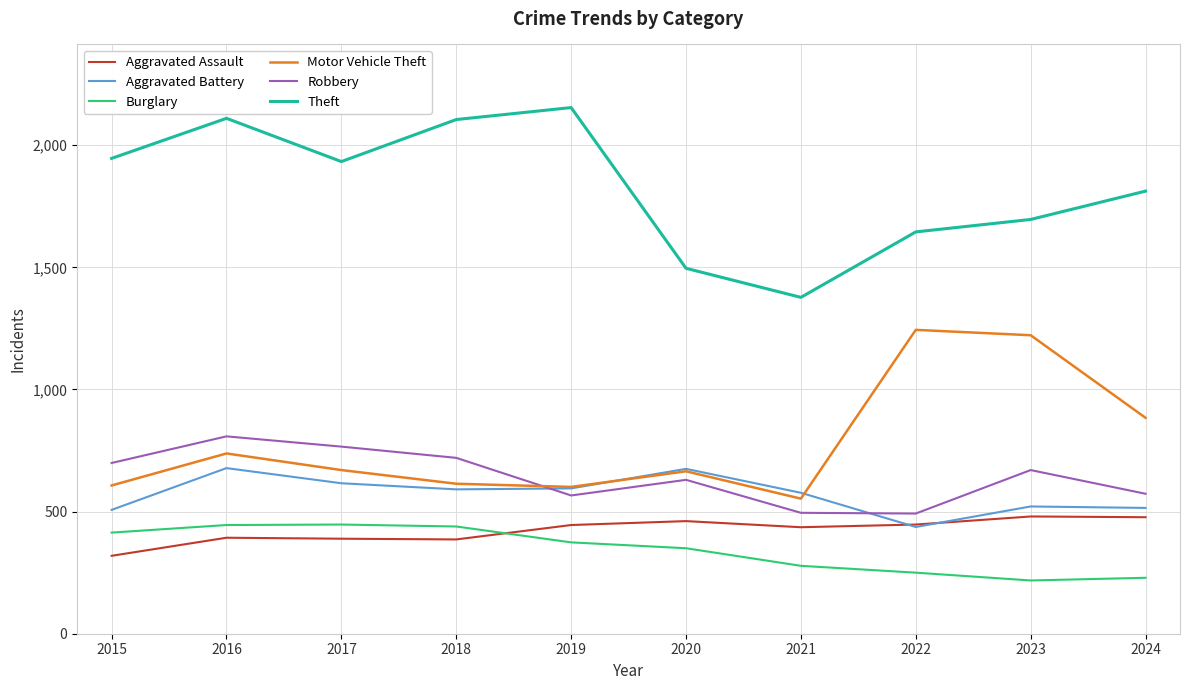

What is the total value across all series at 2022?

4515